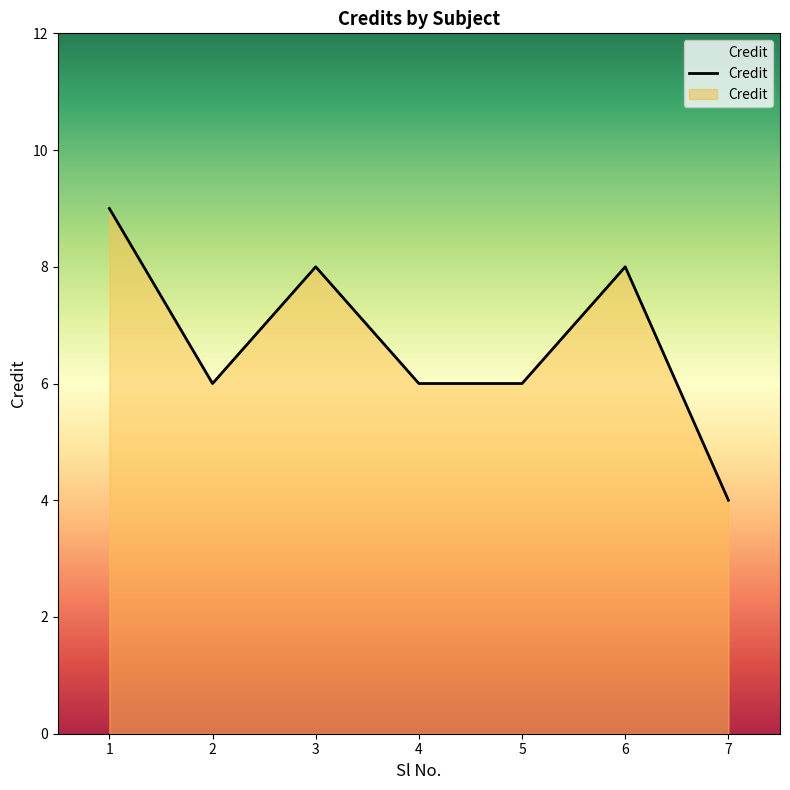

Between 7 and 4, which is larger?

4